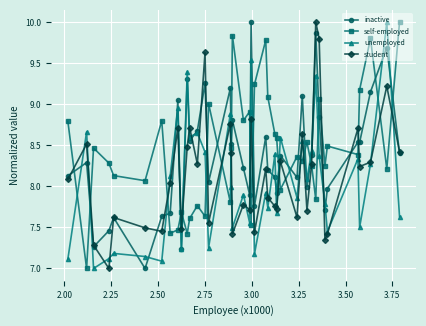

What is the value of the inactive point at the 32nd from the left?

9.9